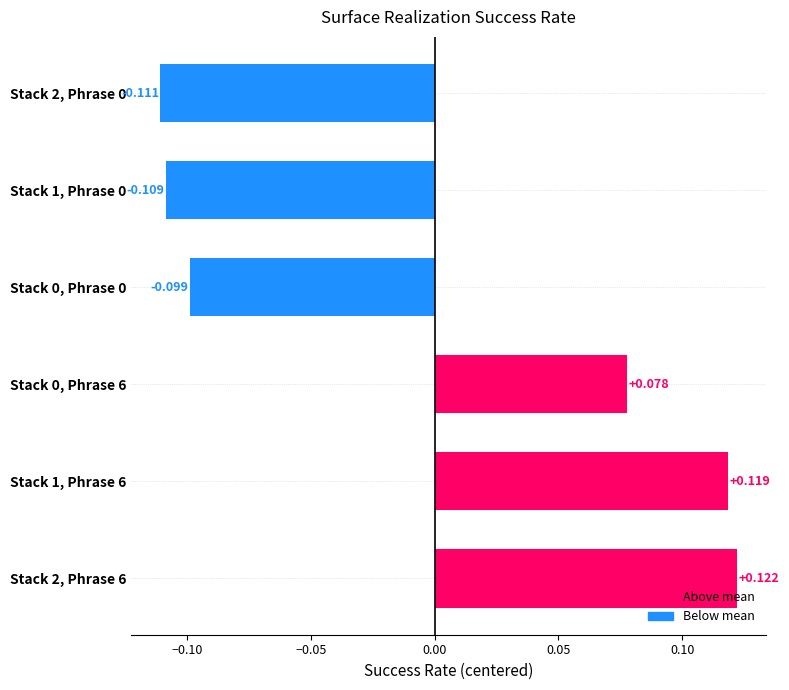

How many negative values are there?

3